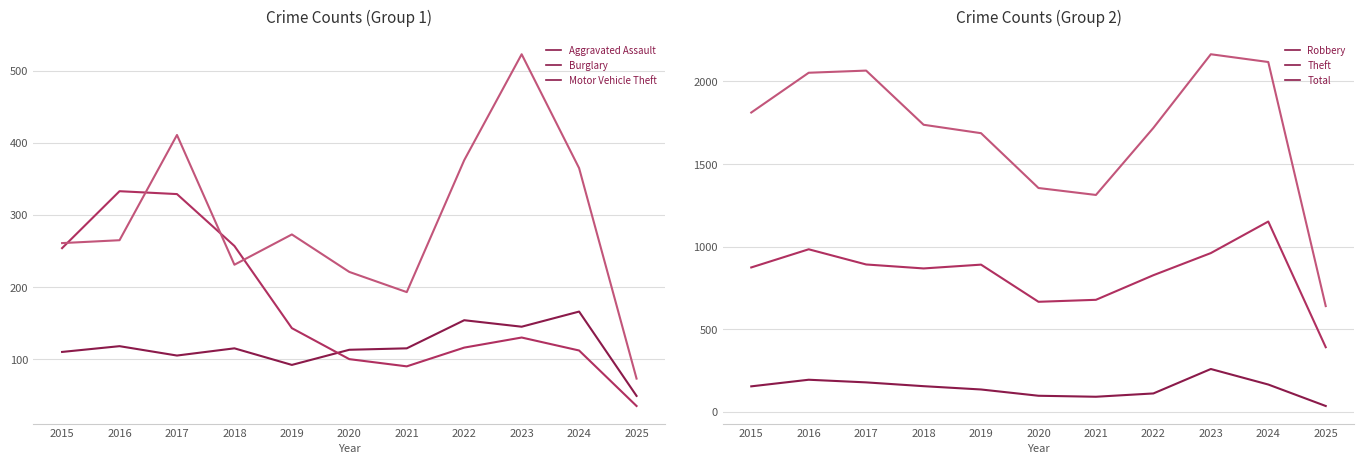

Does the chart display data point markers on the line(s)?

No